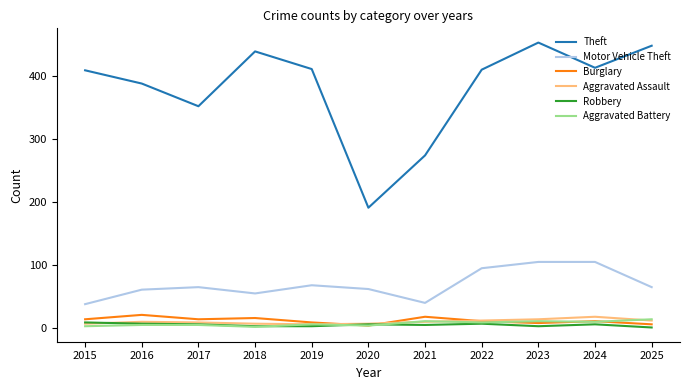

Is the value of Motor Vehicle Theft at 2015 greater than the value of Aggravated Assault at 2015?

Yes